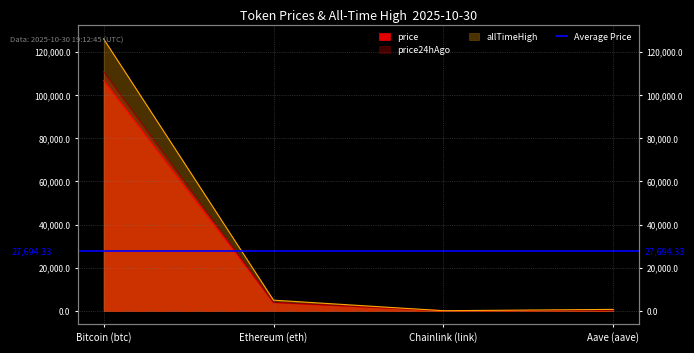

Between Bitcoin (btc) and Aave (aave), which series saw the biggest shift?

allTimeHigh